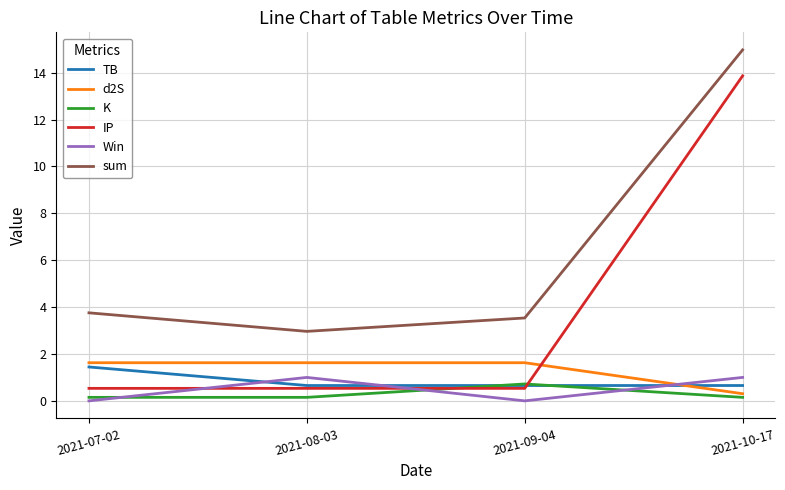

How many categories are shown in the chart?

4